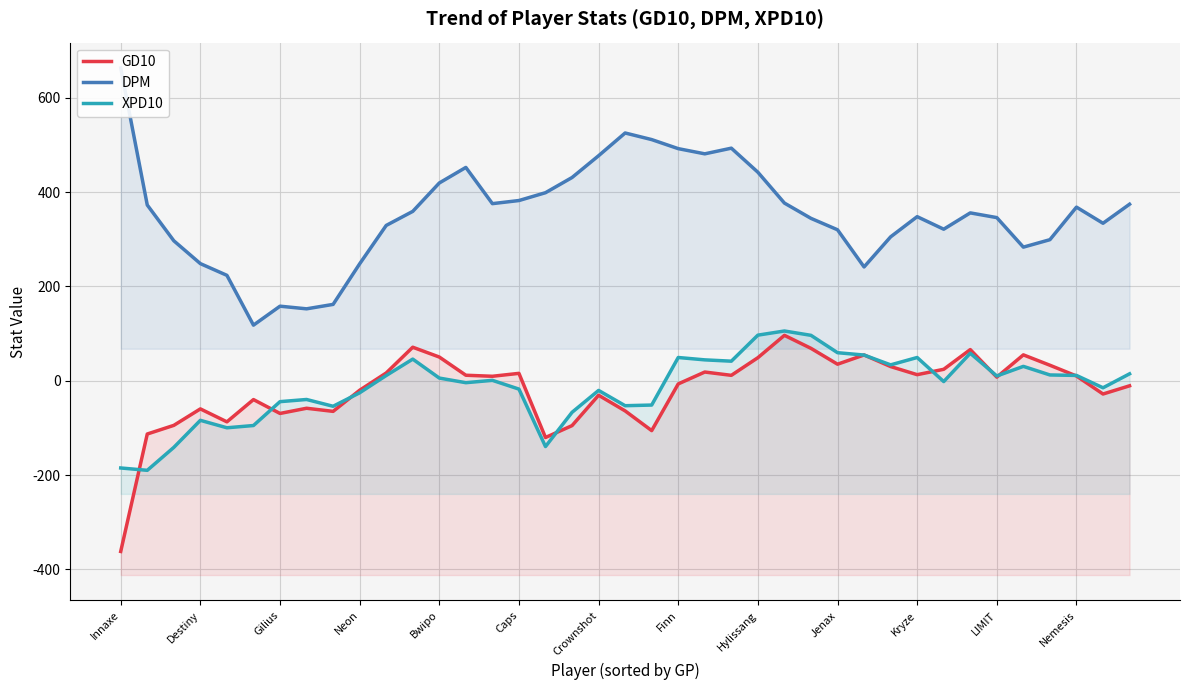

Which category has the lowest value in the GD10 series?

Innaxe